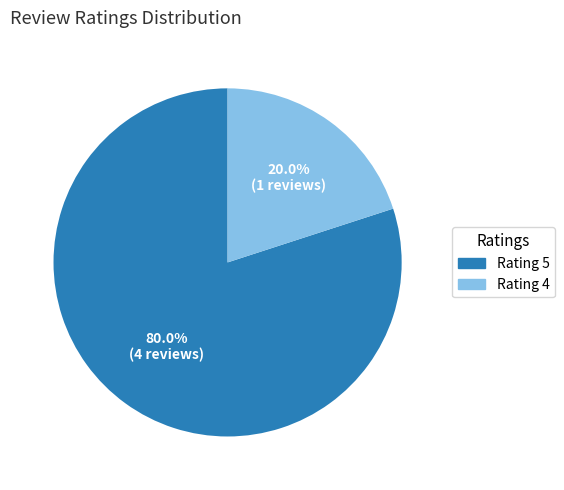

How many segments does this pie chart have?

2